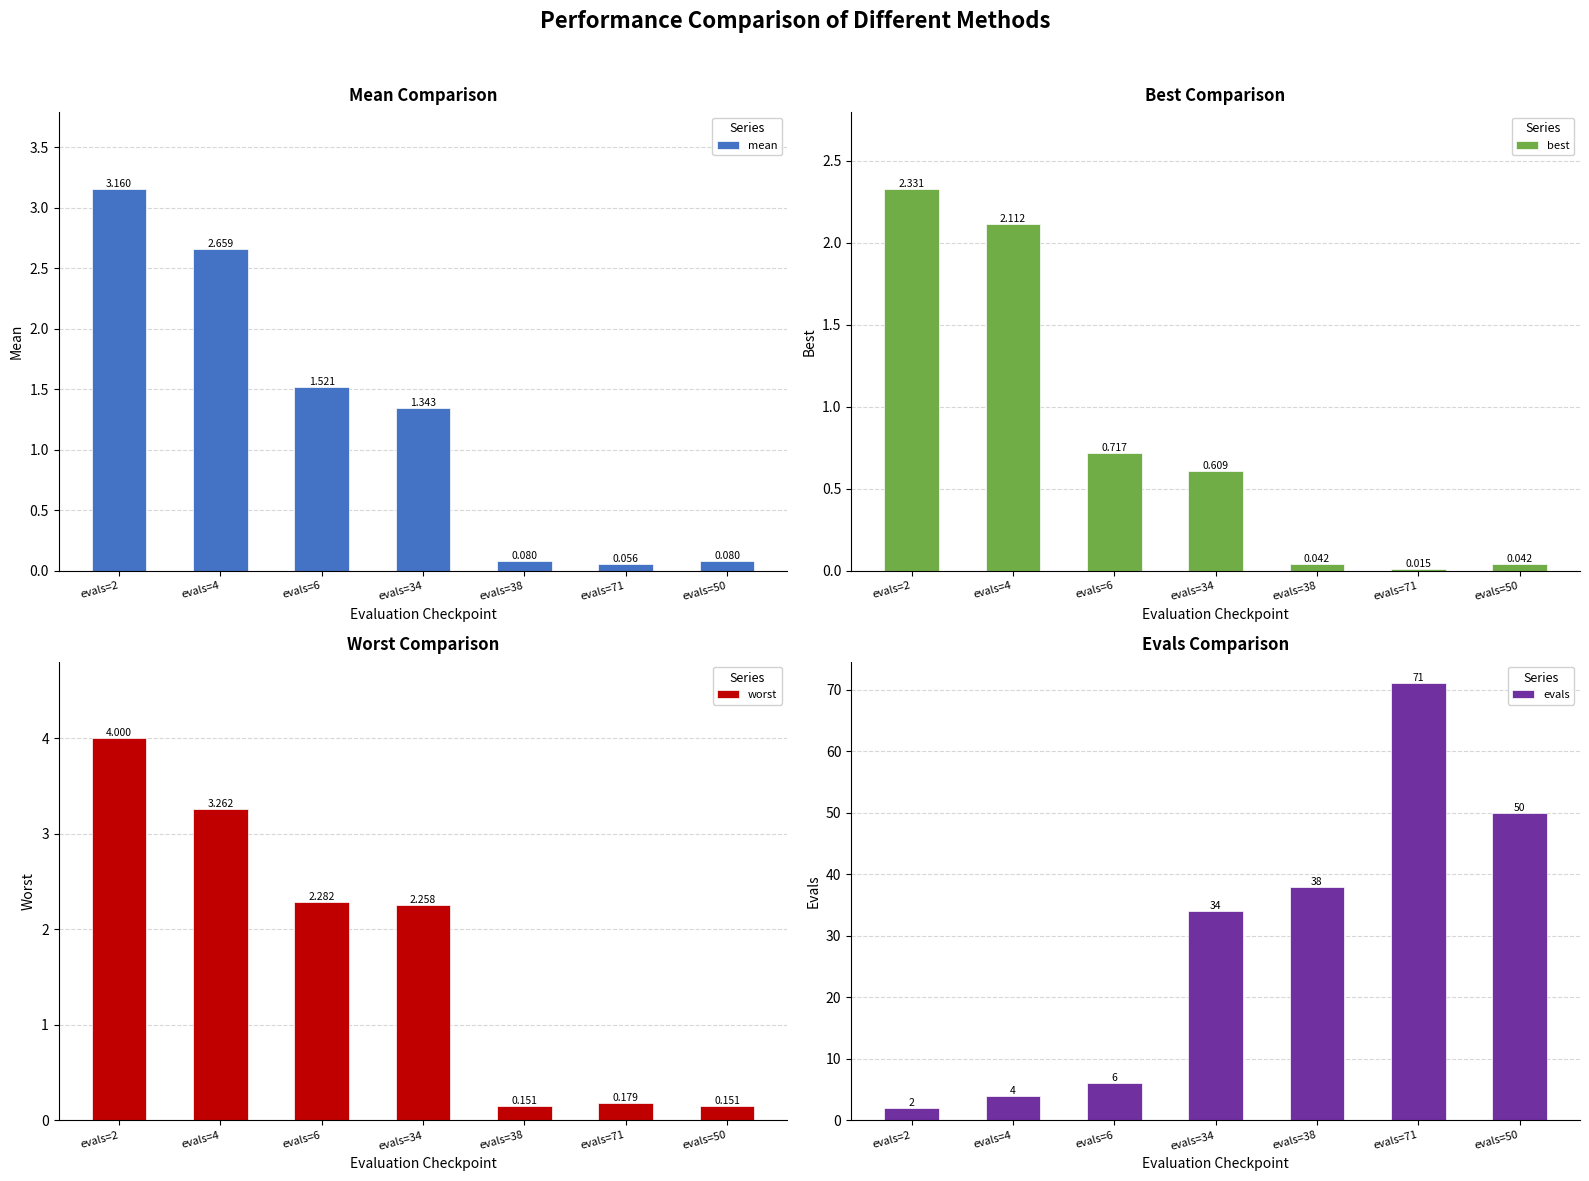

Reading left to right, what are all the values shown in this chart?

mean: evals=2=3.2	evals=4=2.7	evals=6=1.5	evals=34=1.3	evals=38=0.1	evals=71=0.1	evals=50=0.1
best: evals=2=2.3	evals=4=2.1	evals=6=0.7	evals=34=0.6	evals=38=0.0	evals=71=0.0	evals=50=0.0
worst: evals=2=4.0	evals=4=3.3	evals=6=2.3	evals=34=2.3	evals=38=0.2	evals=71=0.2	evals=50=0.2
evals: evals=2=2.0	evals=4=4.0	evals=6=6.0	evals=34=34.0	evals=38=38.0	evals=71=71.0	evals=50=50.0